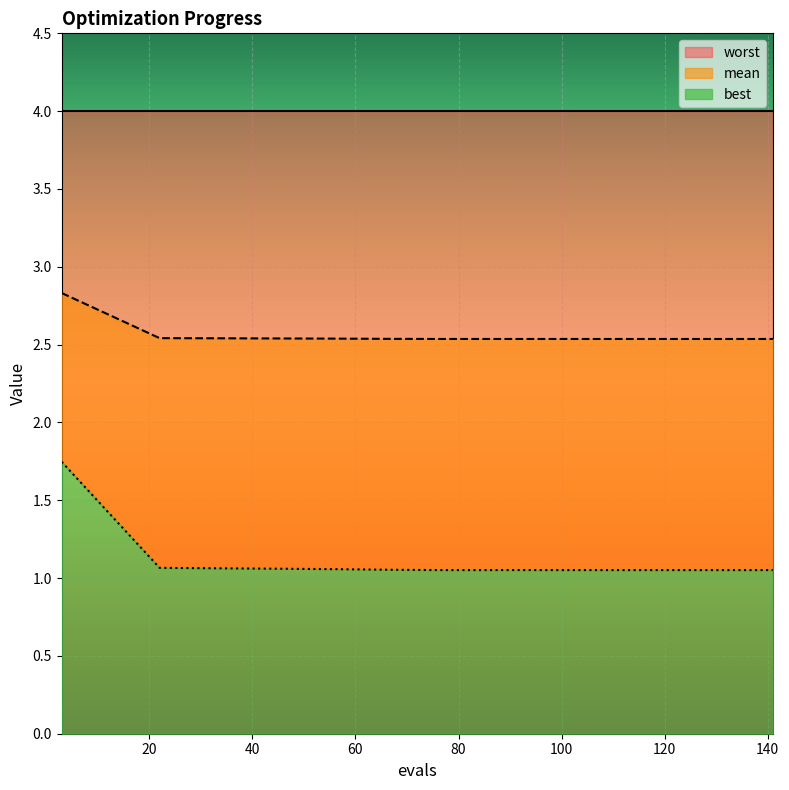

Is the value of mean at 131 greater than the value of best at 141?

Yes